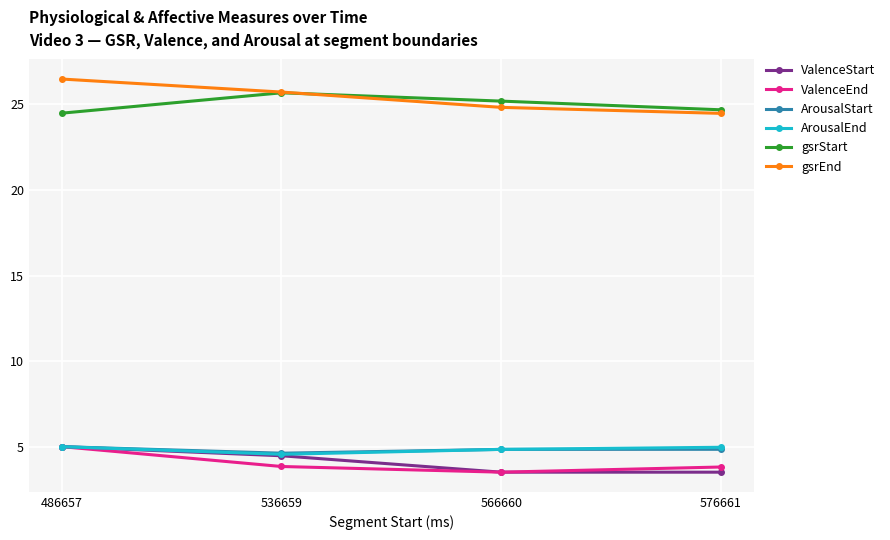

True or false: ArousalStart and gsrEnd intersect in this chart.

False